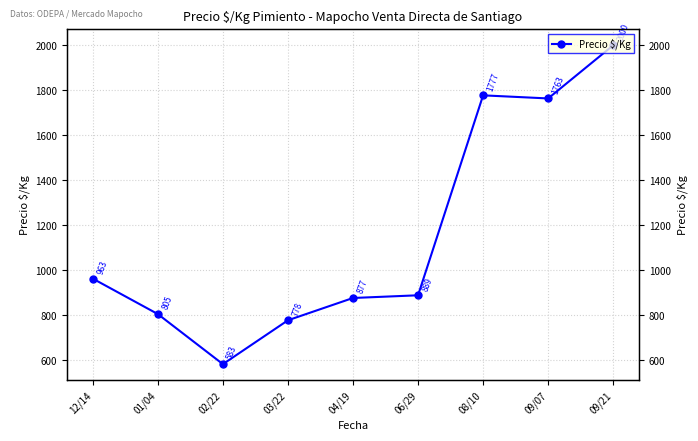

At which label does the data first exceed 889?

12/14